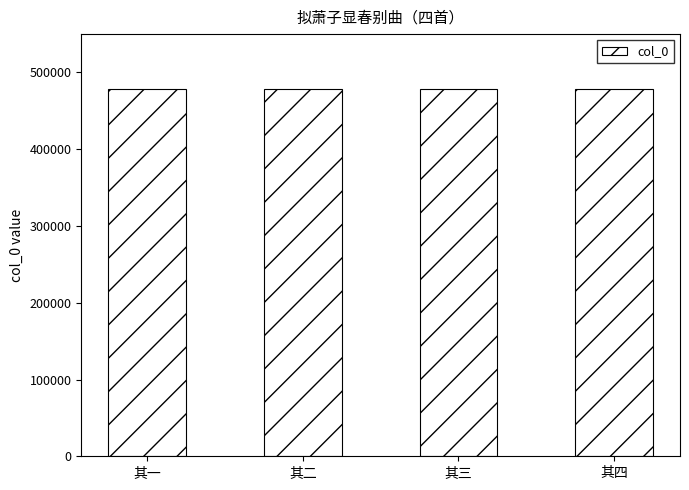

What is the label of the 3rd bar from the right?

其二